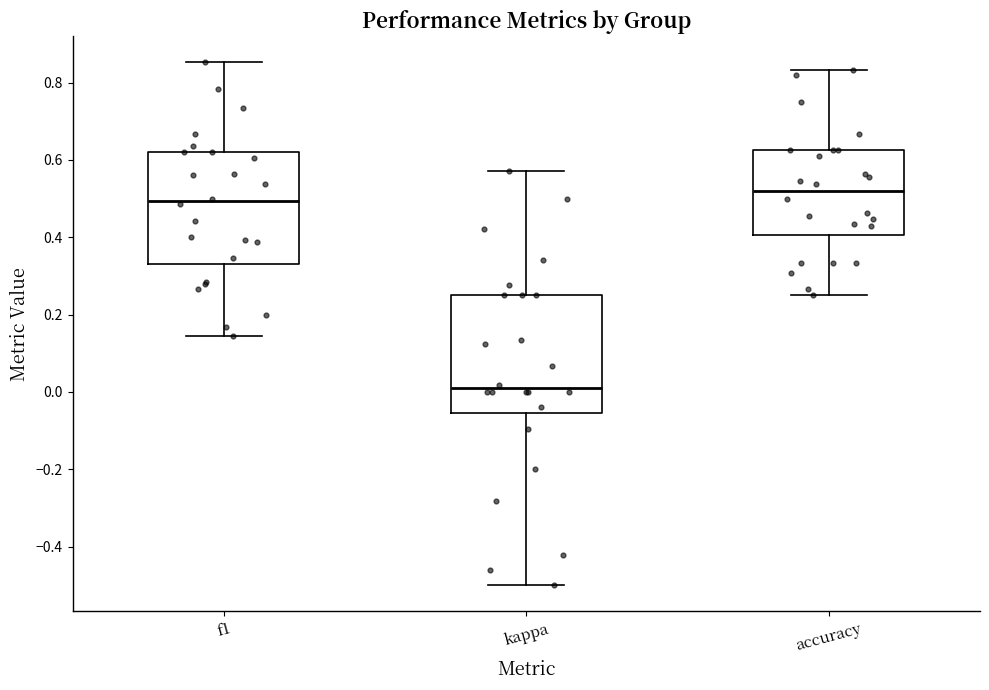

Where does the median line of the box for accuracy sit on the y-axis? The values are not printed on the chart, so give them approximately, as read against the axis.

0.52